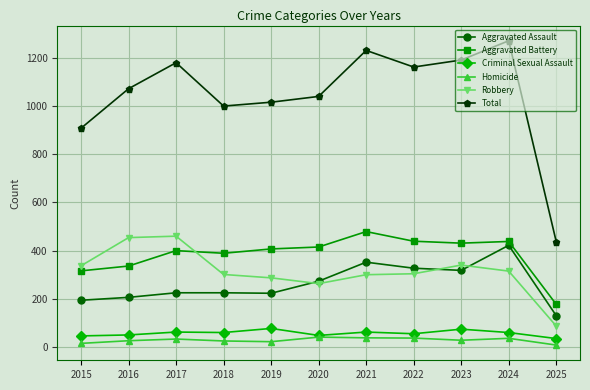

Where is the first local maximum for Total?

2017